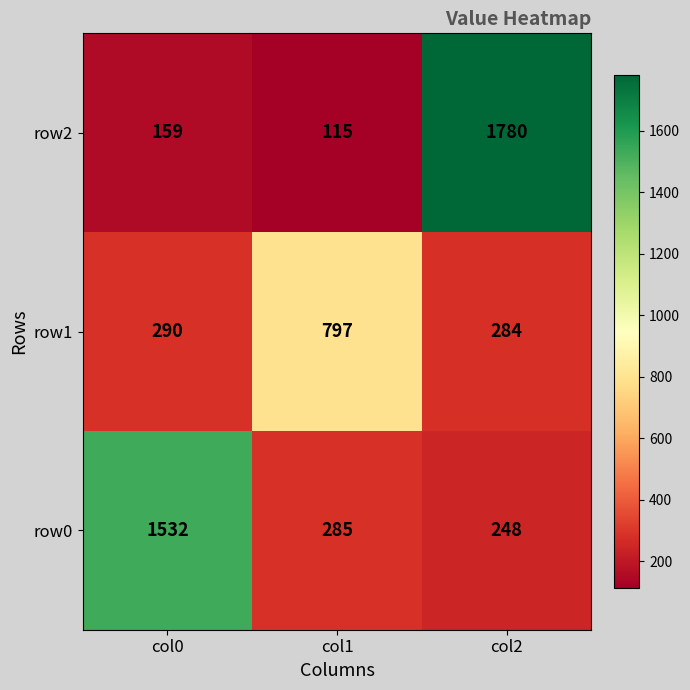

The row1 series shows 377 at col2. True or false?

False